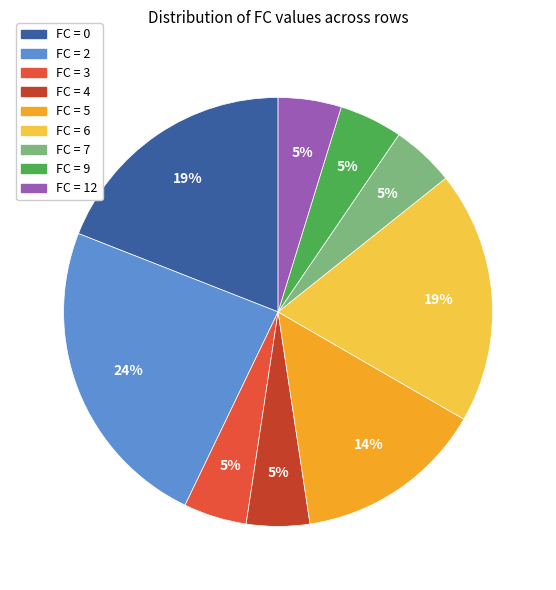

To the nearest percent, what is the average slice percentage?

11%